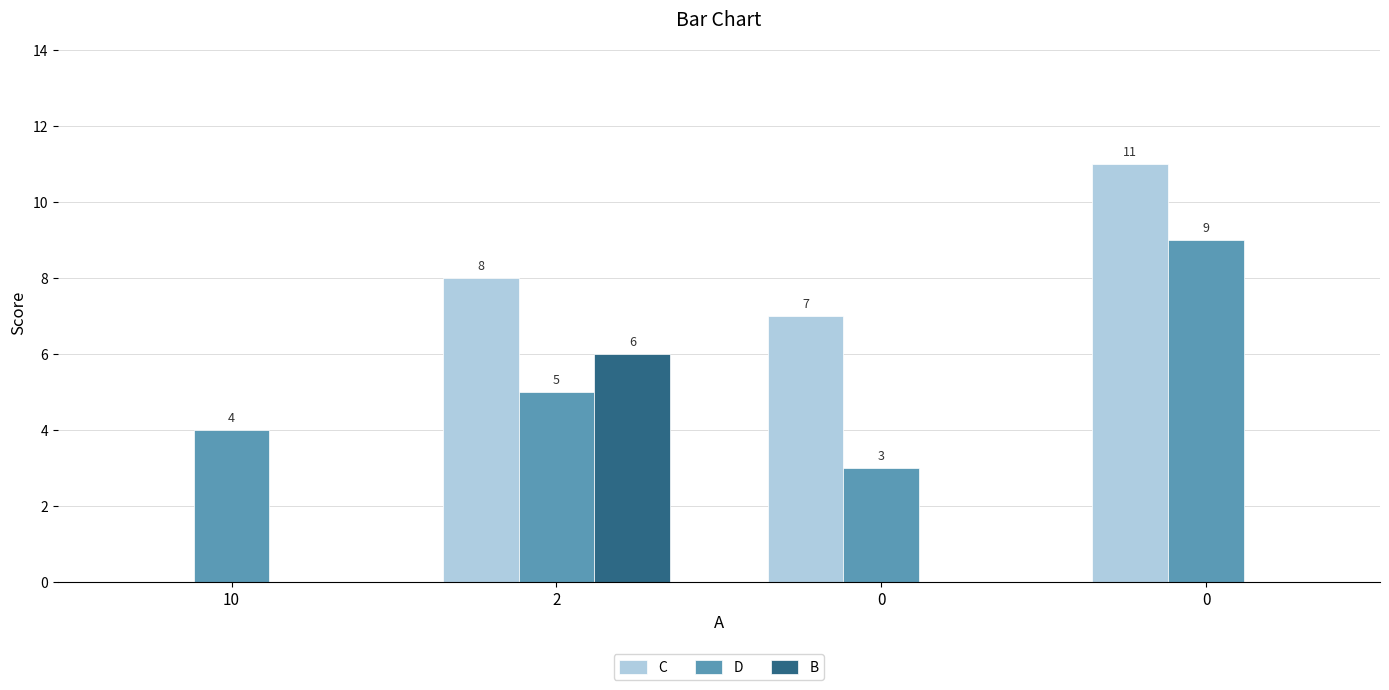

Is it true that B equals 4 at 2?

False